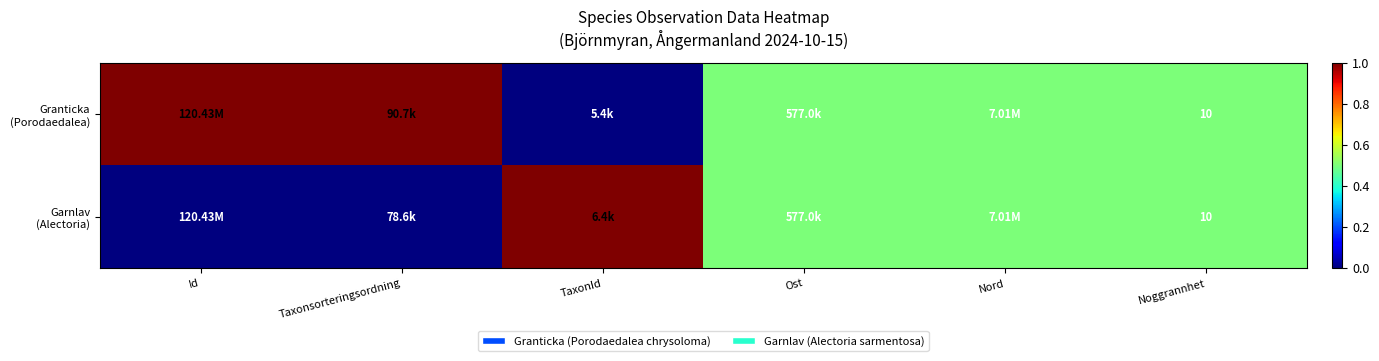

True or false: Garnlav (Alectoria) has a value of 0.5 at Noggrannhet.

True